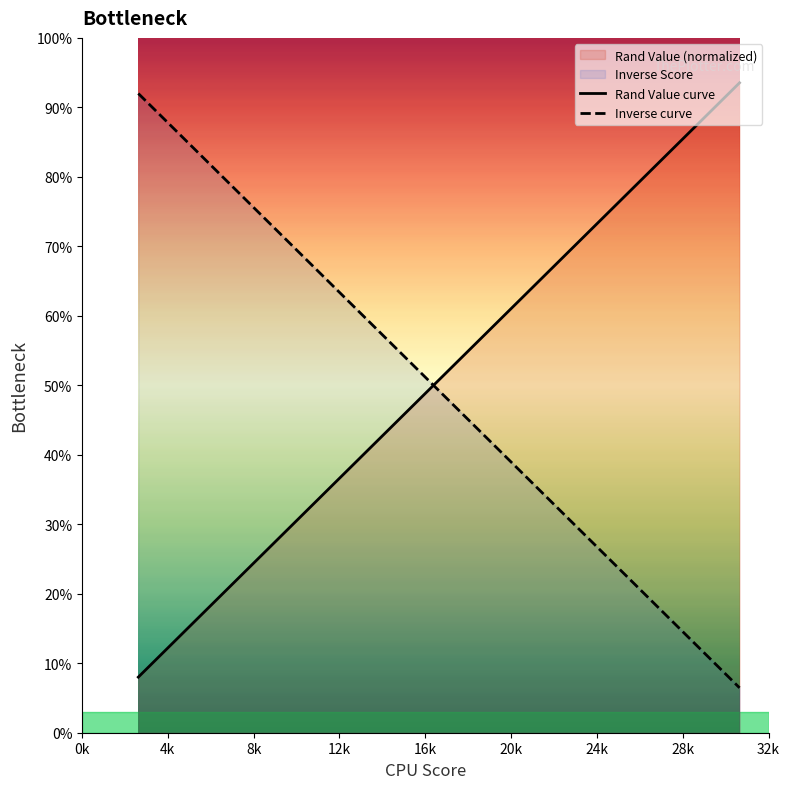

What is the smallest value displayed?

6.5